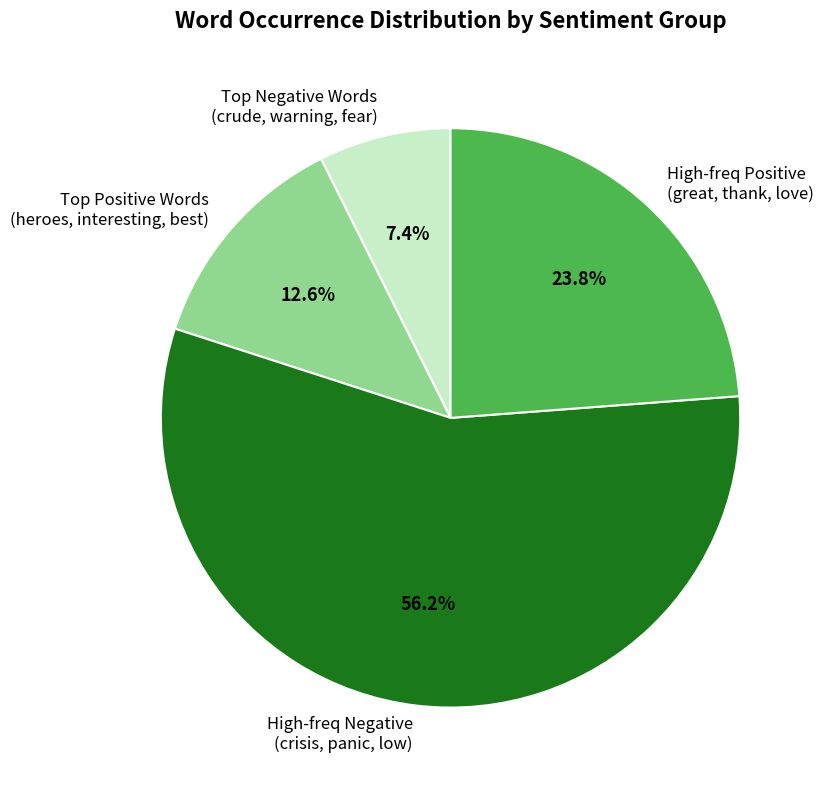

Between High-freq Positive (great, thank, love) and High-freq Negative (crisis, panic, low), which is larger?

High-freq Negative (crisis, panic, low)